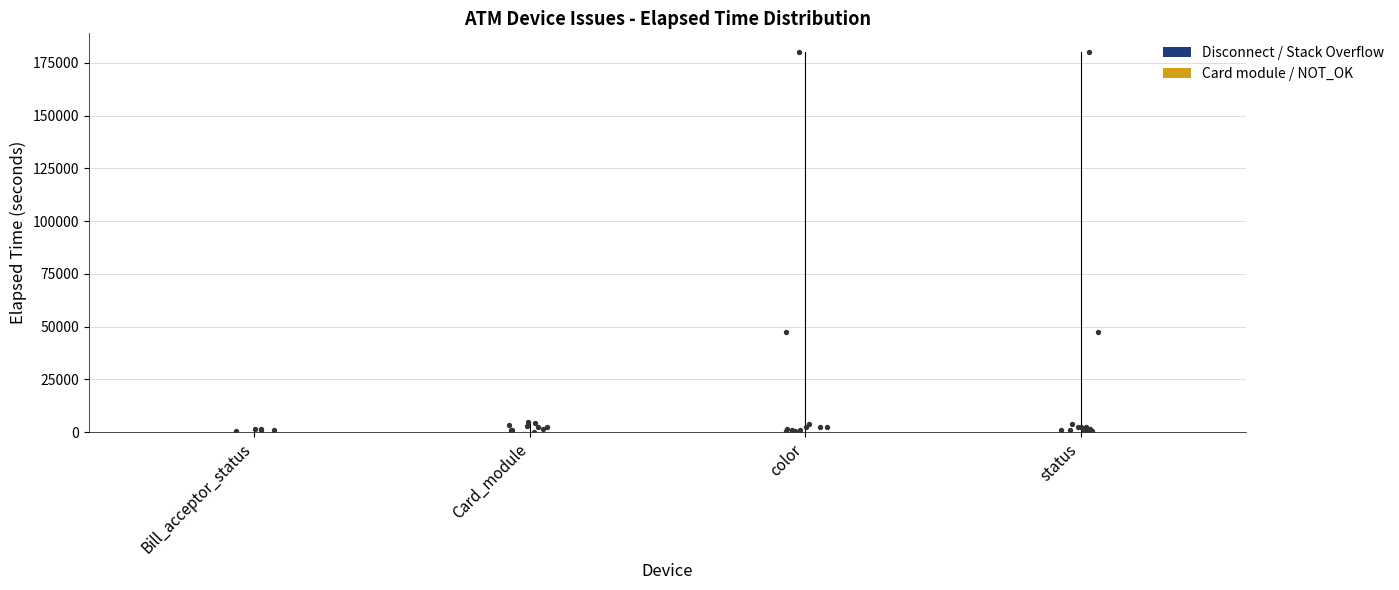

What is the change in value from Bill_acceptor_status to status?

+165